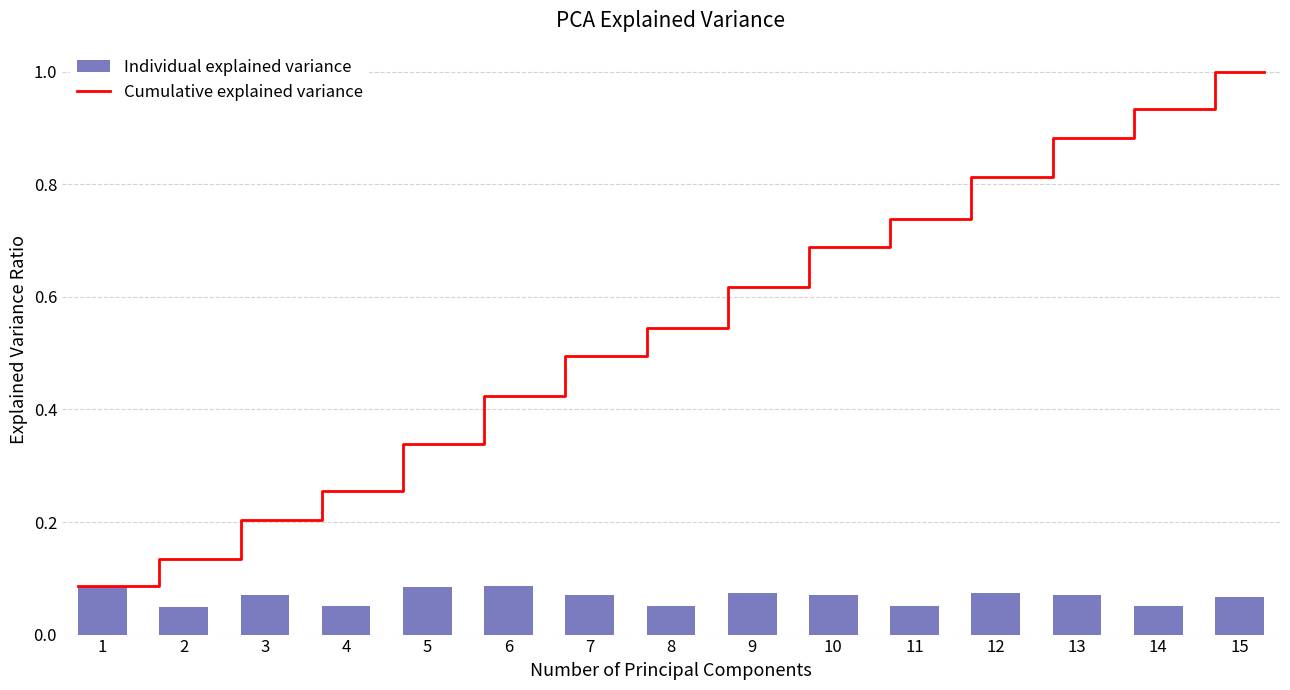

What is the sum of all values?

1.0